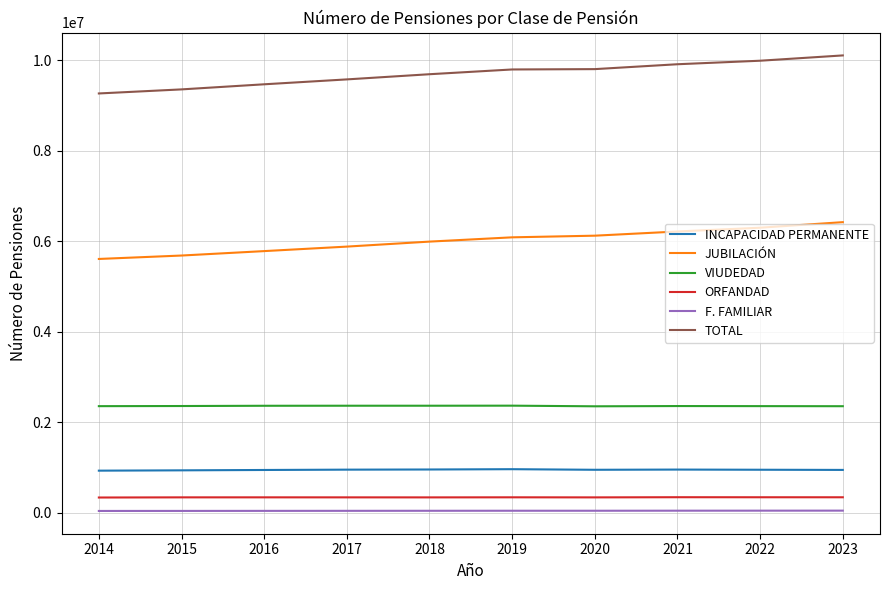

The value of ORFANDAD at 2015 is 339166. True or false?

True